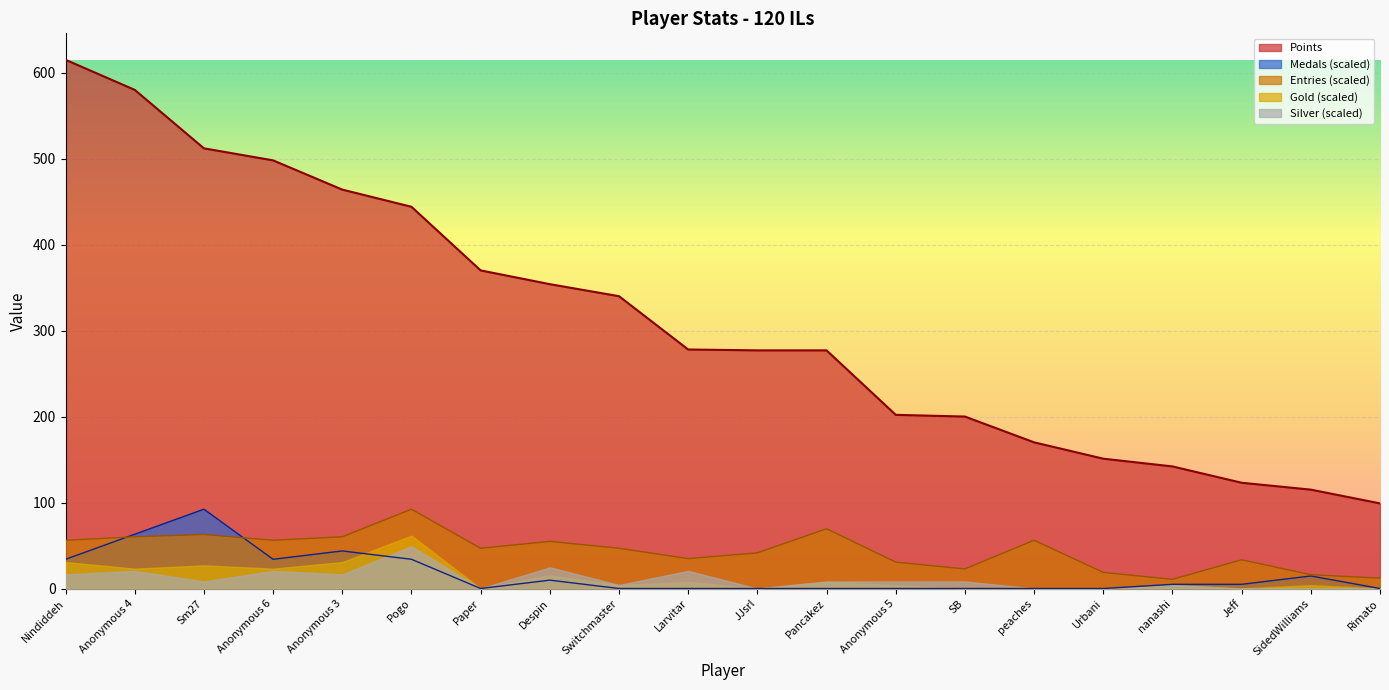

What is the label of the 7th point from the right?

SB